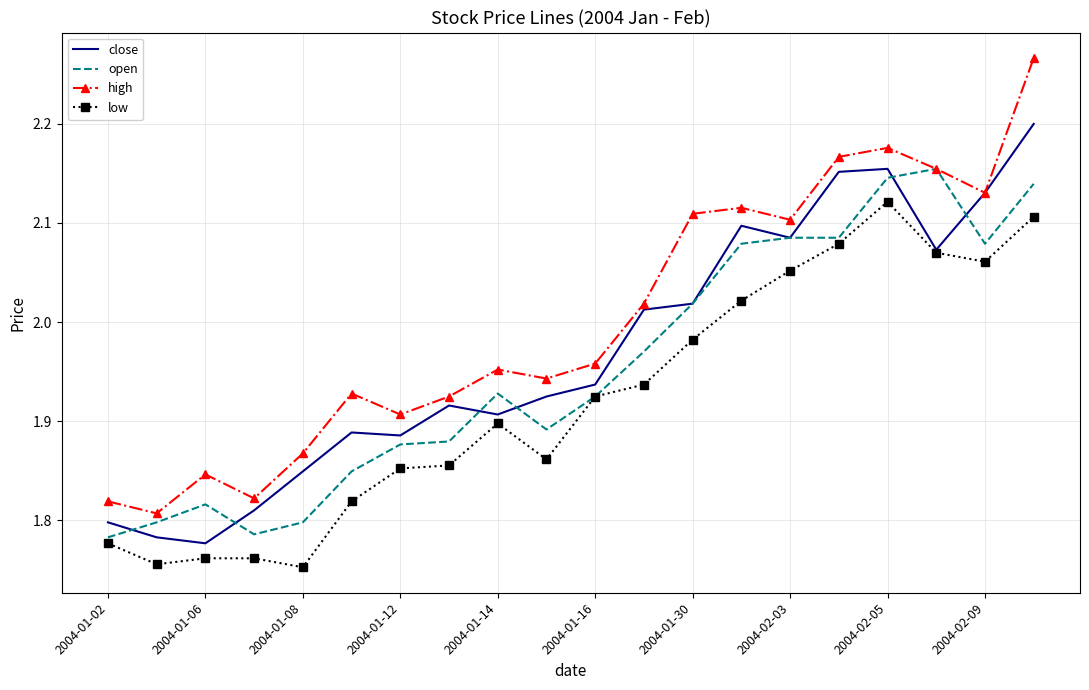

What are all the series names shown in the legend?

close, open, high, low